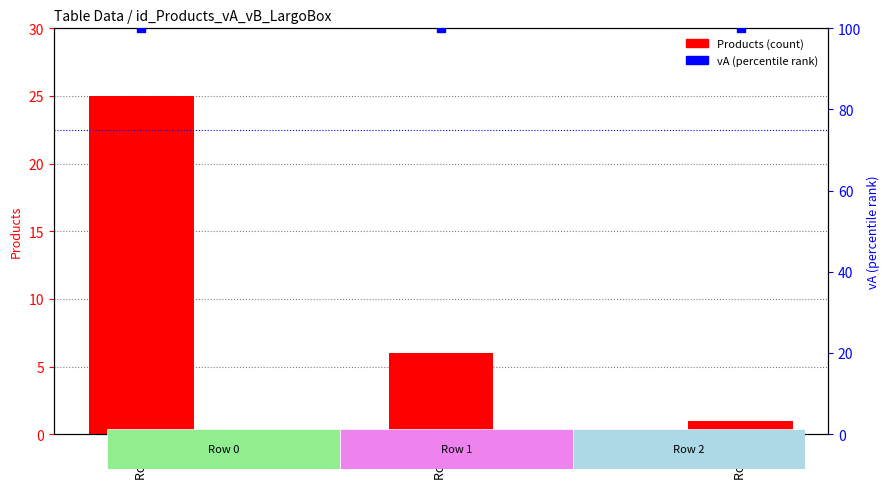

Is the value of vA (scaled) at Row 2 greater than the value of Products at Row 2?

Yes